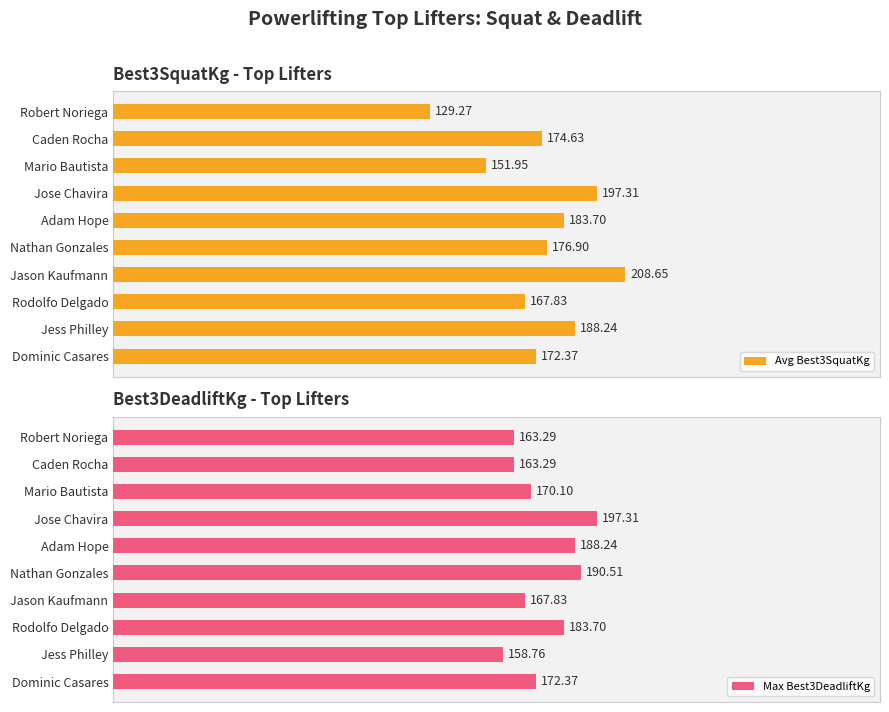

Where is Avg Best3SquatKg nearest to the value 168?

Rodolfo Delgado